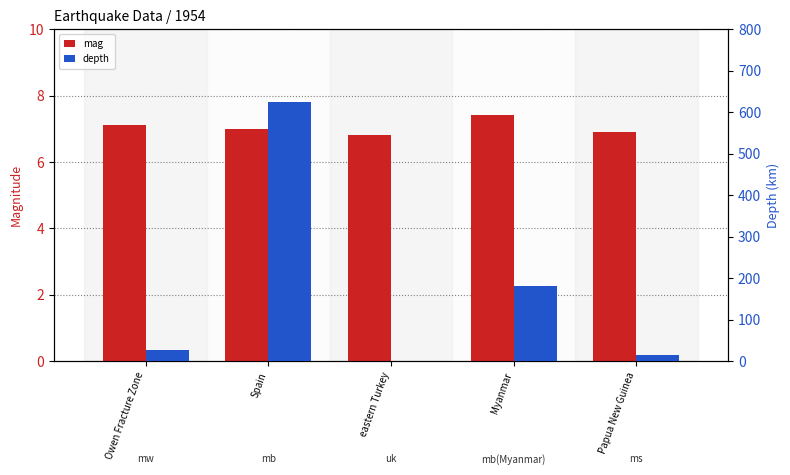

What is the value of the mag bar at the 1st from the left?

7.1